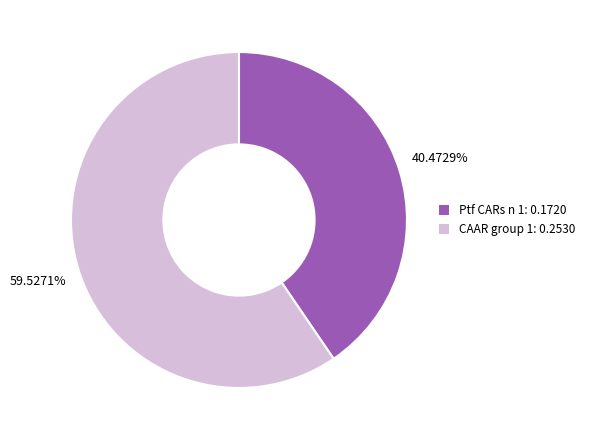

What is the largest slice in the pie chart?

CAAR group 1: 0.2530